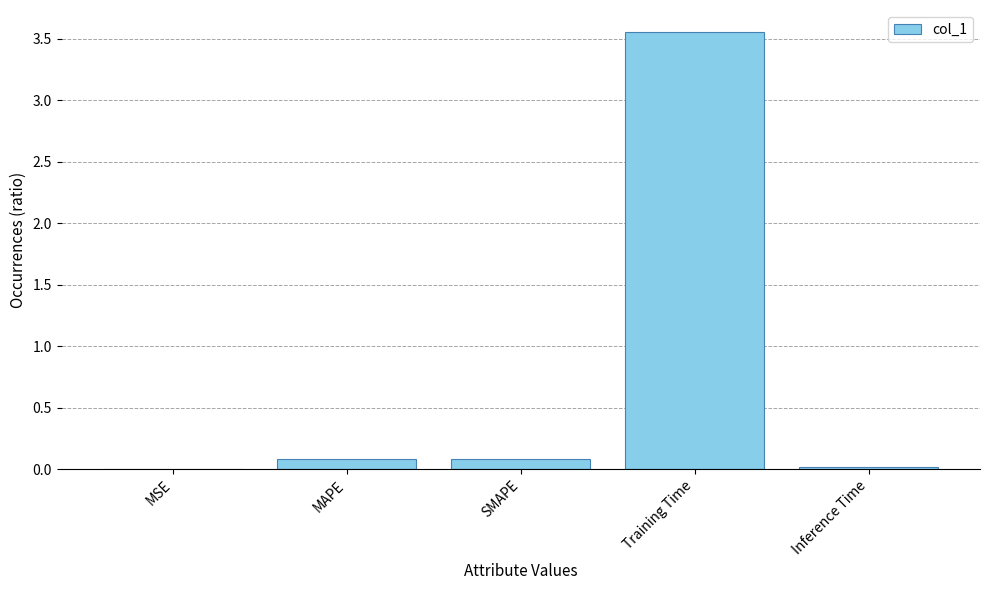

The chart shows a value of 0.1 at SMAPE. True or false?

True